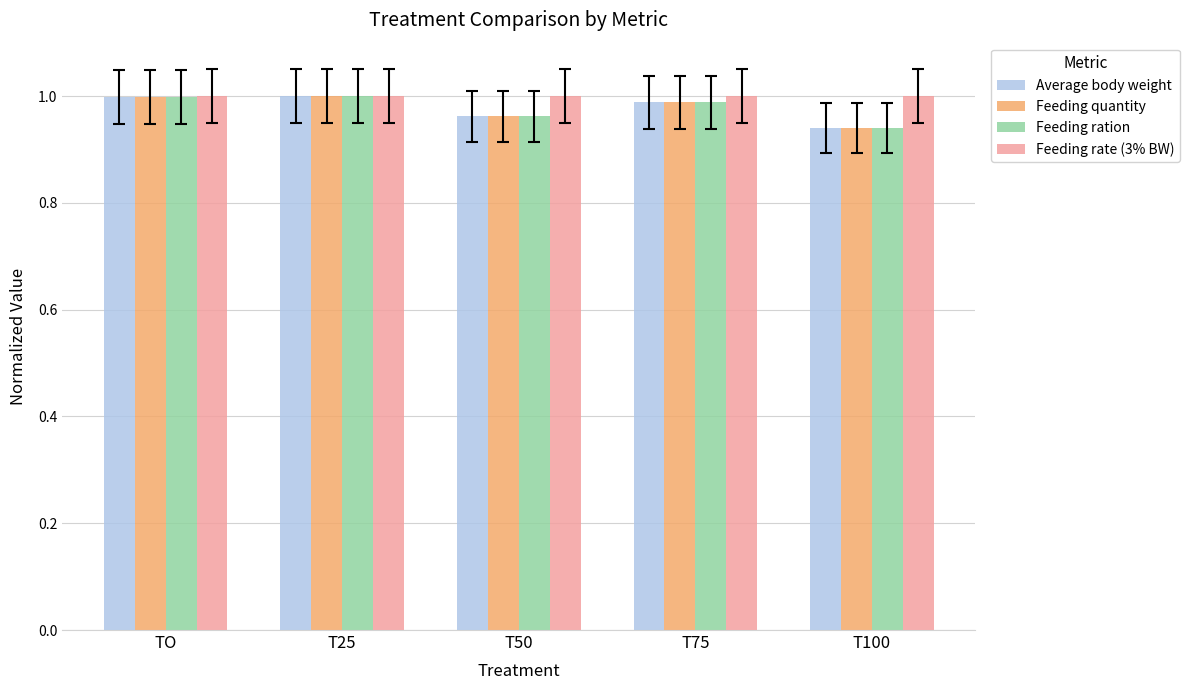

Are the bars grouped side by side (vs. stacked)?

Yes